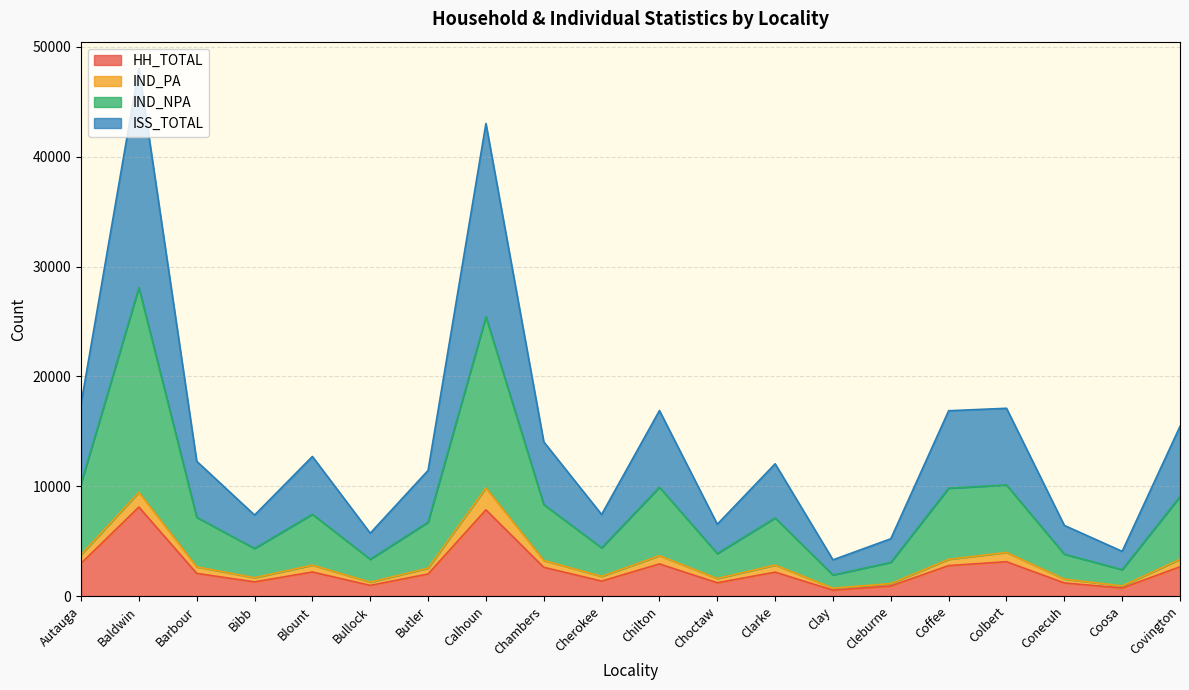

What are all the series names shown in the legend?

HH_TOTAL, IND_PA, IND_NPA, ISS_TOTAL